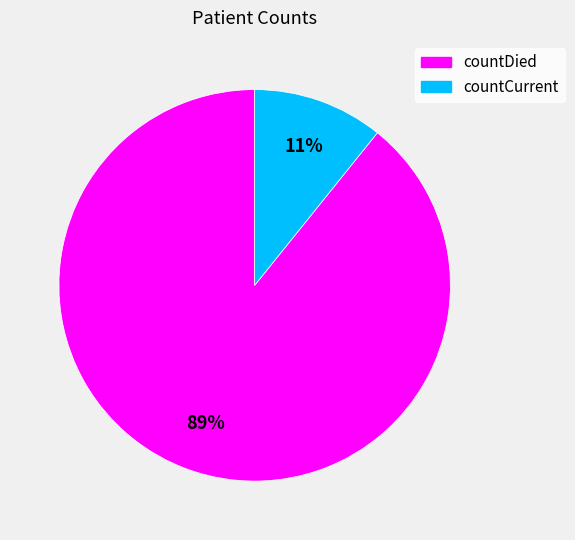

Which category accounts for the majority?

countDied